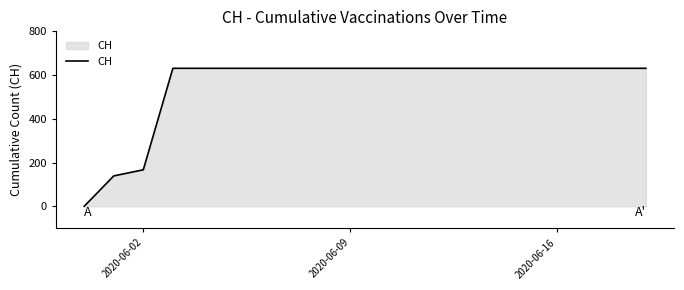

What is the difference between the maximum and minimum values?

631